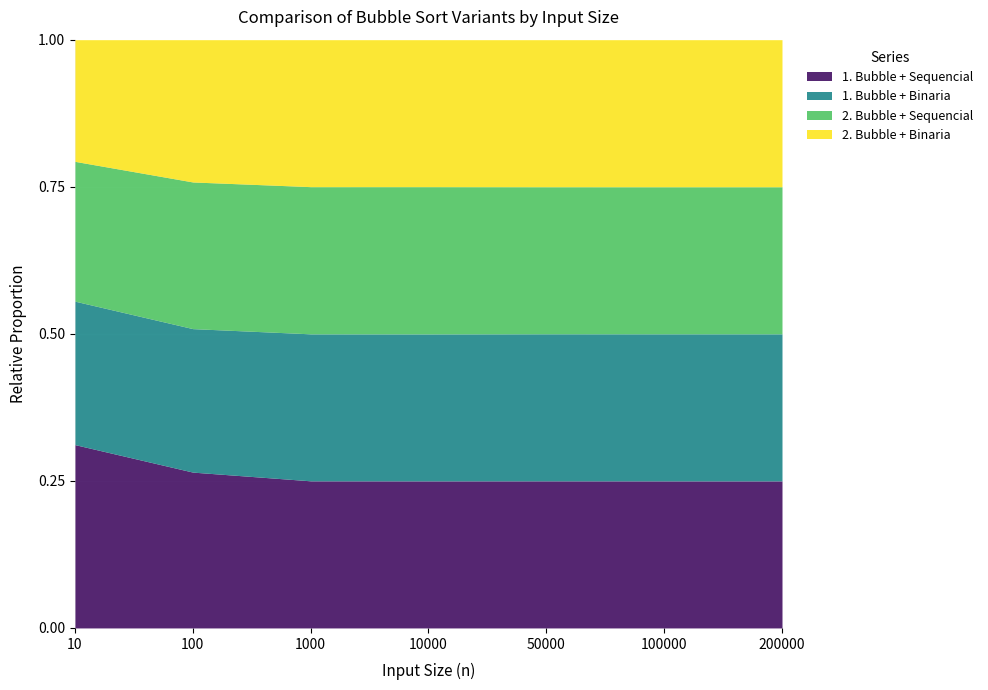

At which category is the sum across all series the highest?

100000